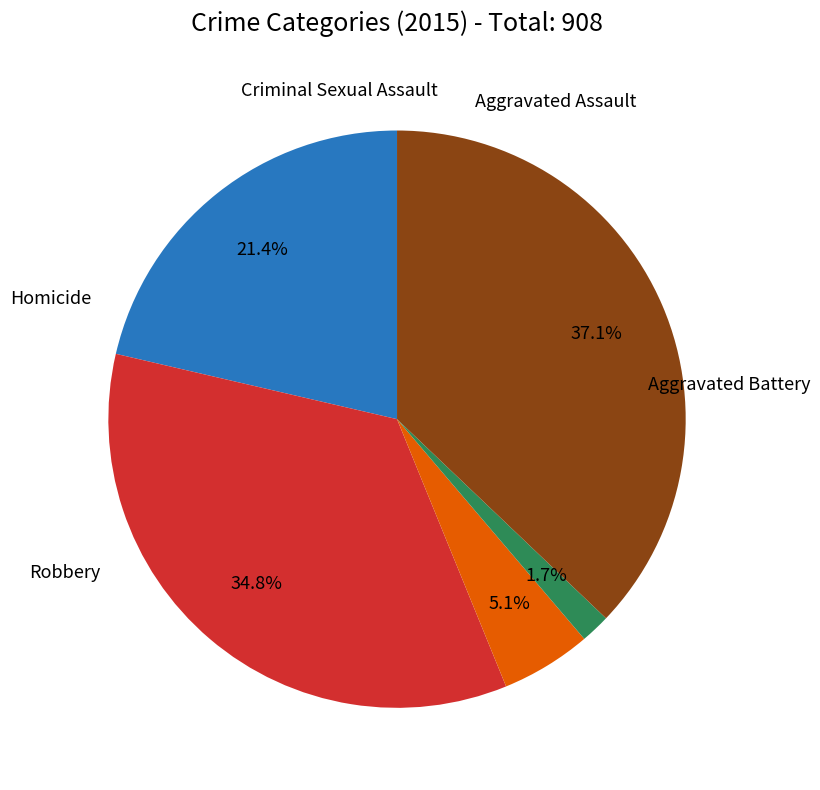

Is there a majority slice in this chart?

No